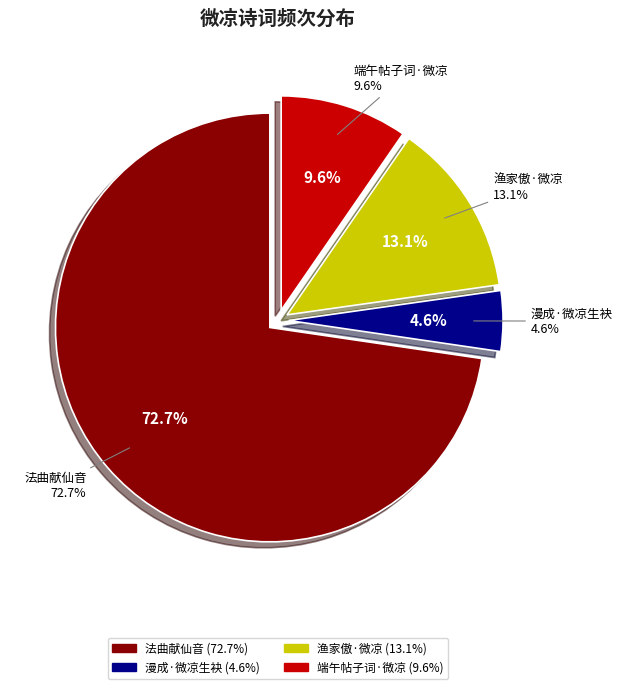

Does any single category account for the majority?

Yes